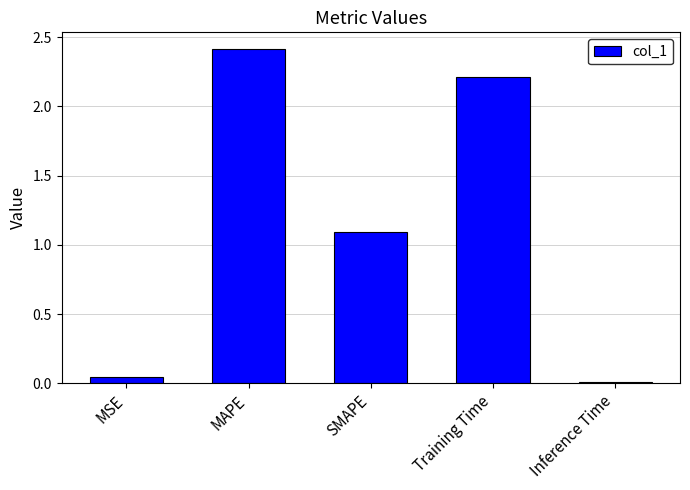

What is the label of the 4th bar from the right?

MAPE